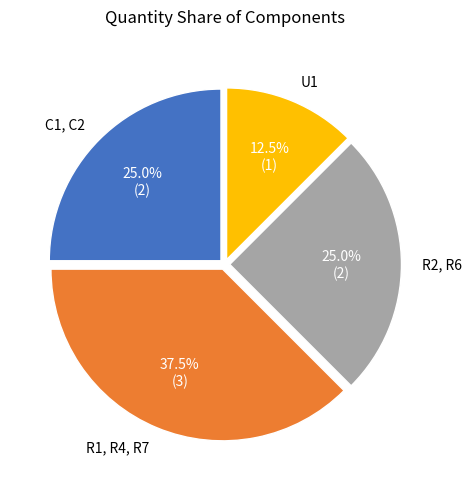

Is there a majority slice in this chart?

No